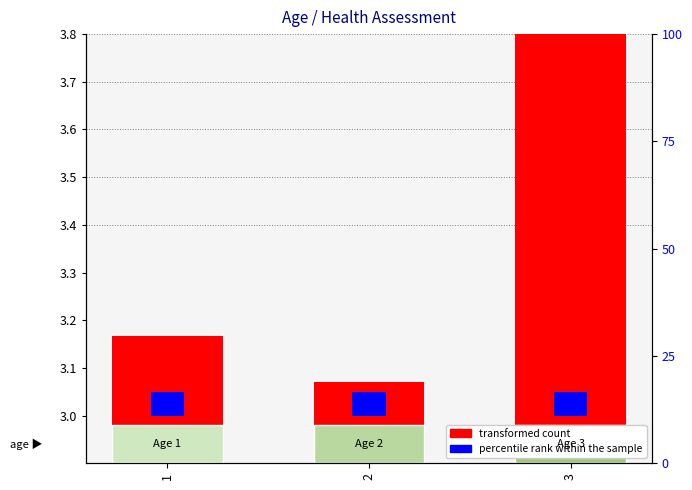

What is the spread (max minus min) of values at 1?

3.1